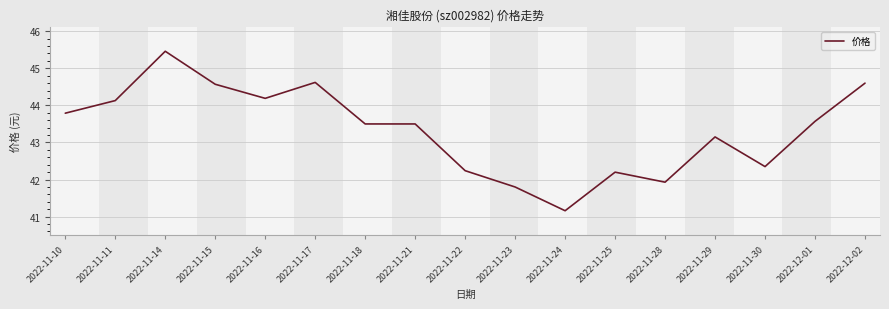

What position from the left is 2022-12-01?

16